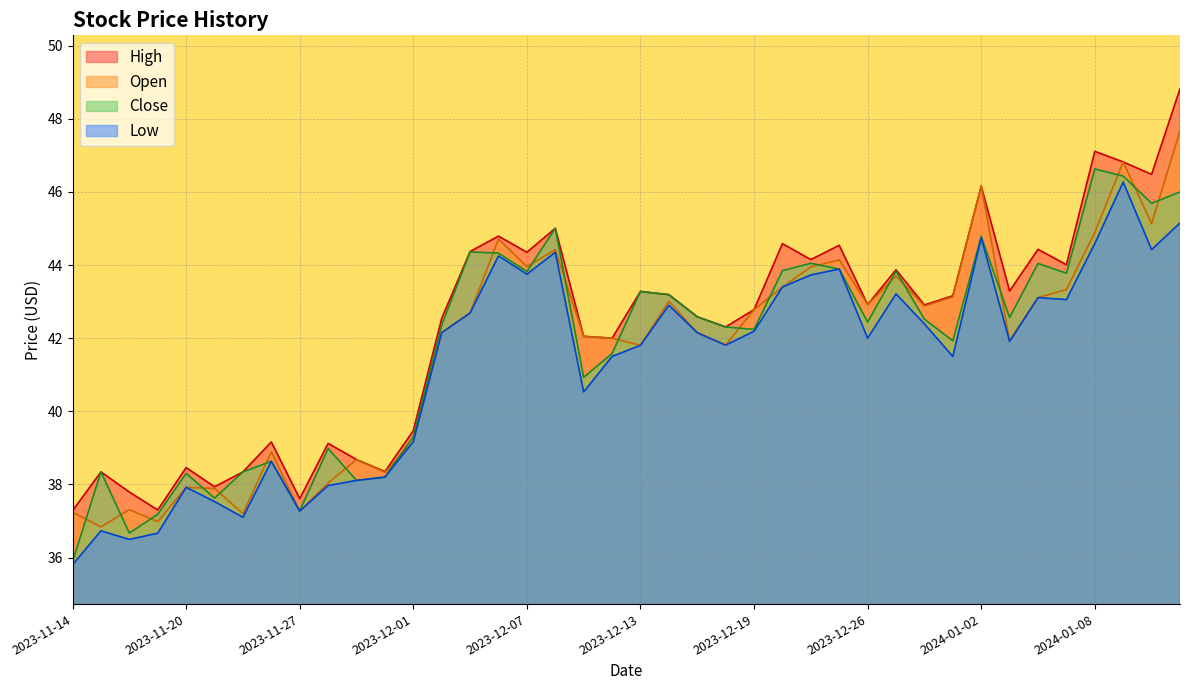

At which category does Open reach its first local valley?

2023-11-15